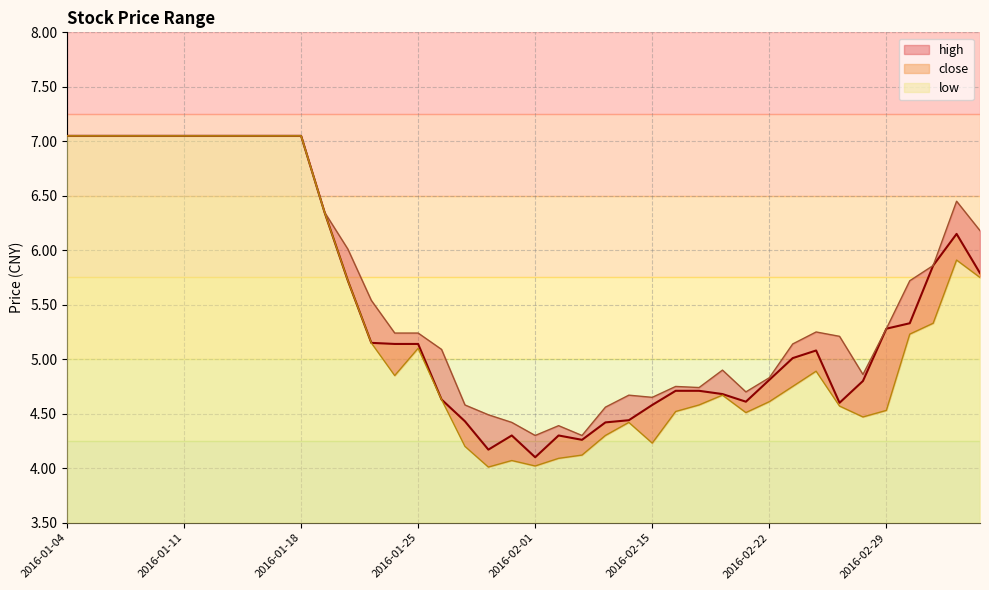

What is the label of the 8th point from the right?

2016-02-24